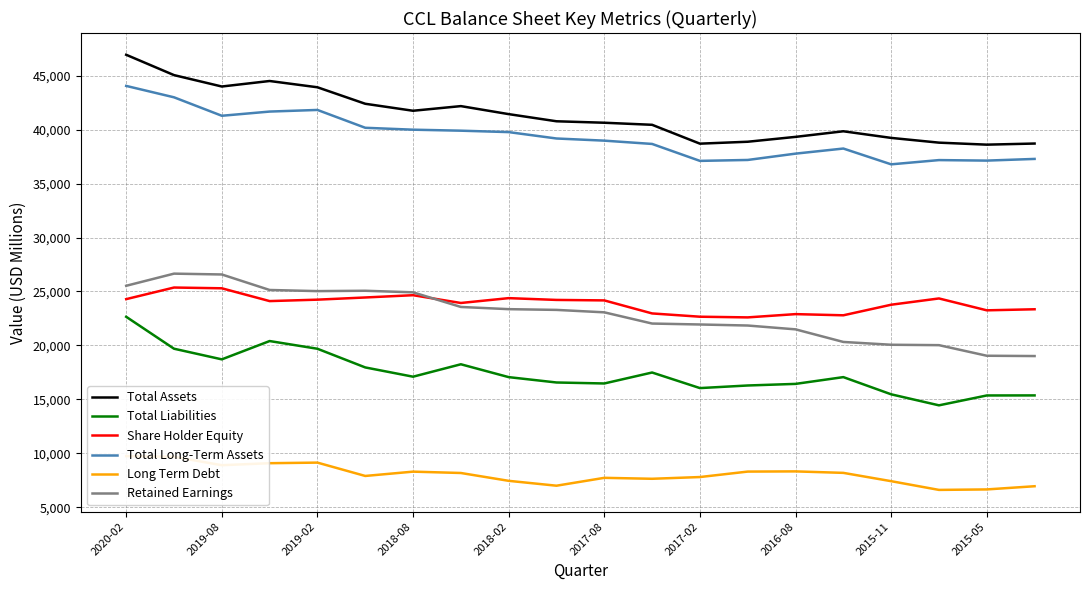

True or false: Retained Earnings and Total Long-Term Assets cross at least once.

False